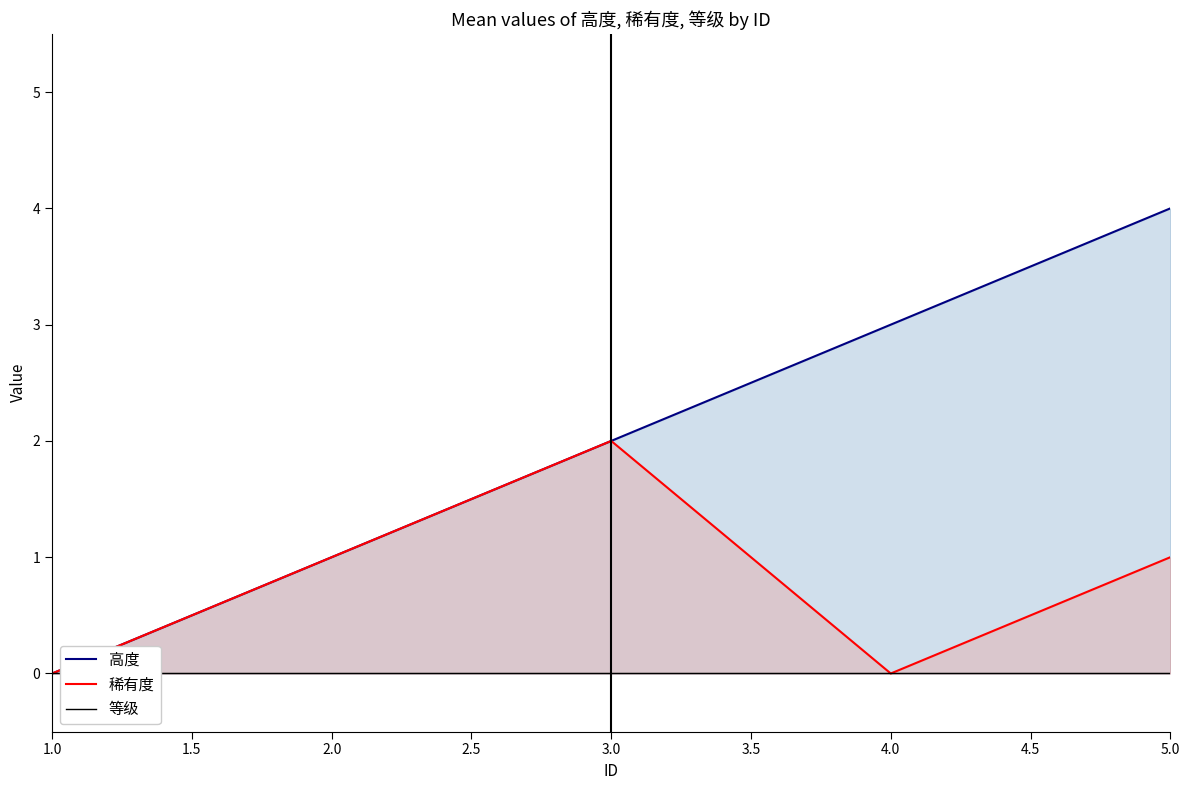

Which category has the highest value in the 稀有度 series?

3.0